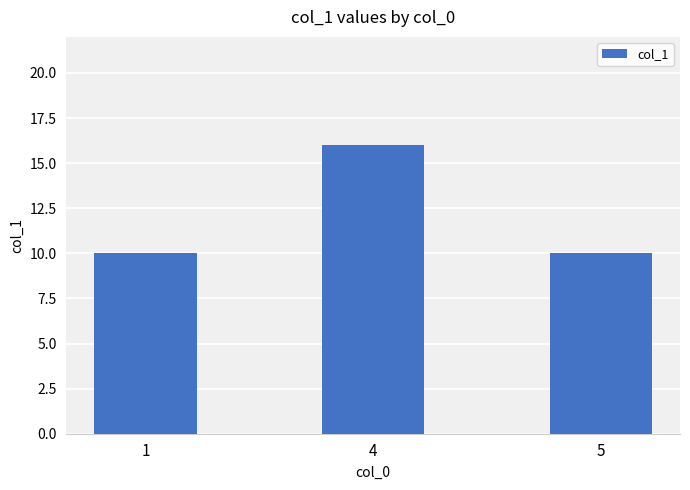

Does the chart contain stacked bars?

No